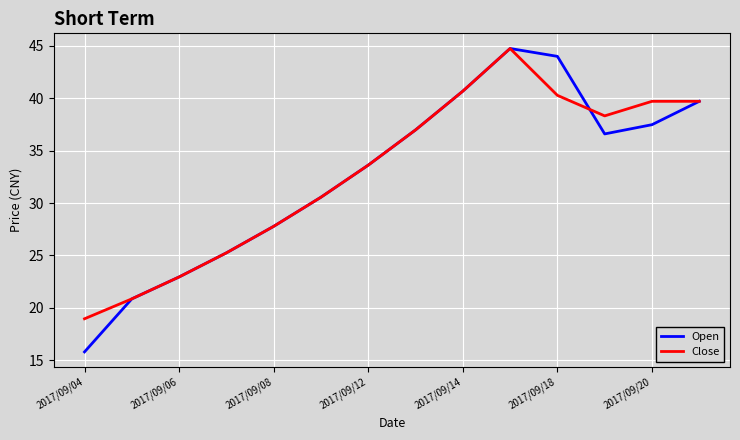

What is the smallest value displayed?

15.8